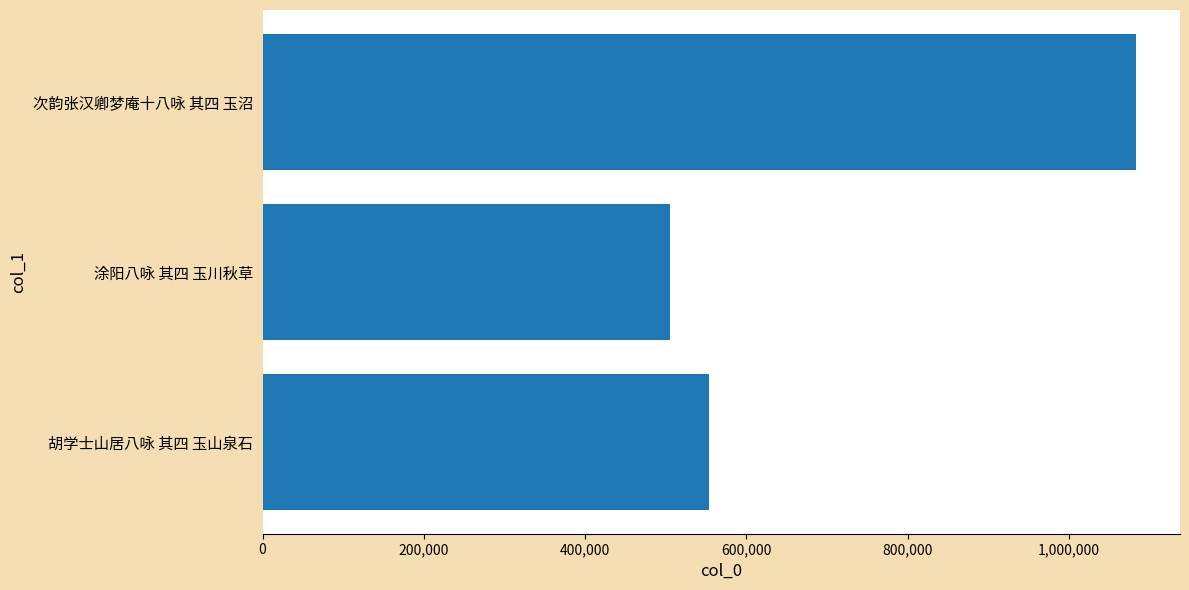

At which category does the chart reach its minimum across all series?

涂阳八咏 其四 玉川秋草